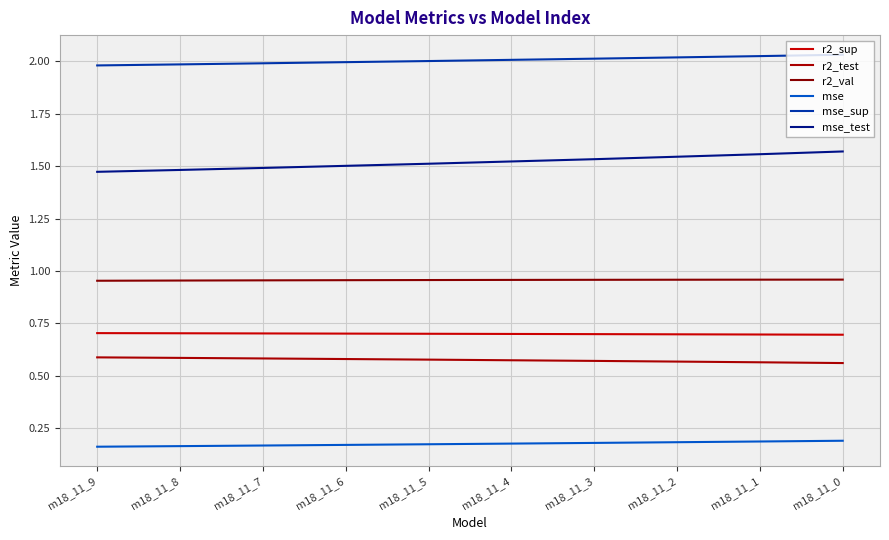

What is the total value across all series at m18_11_4?

5.9